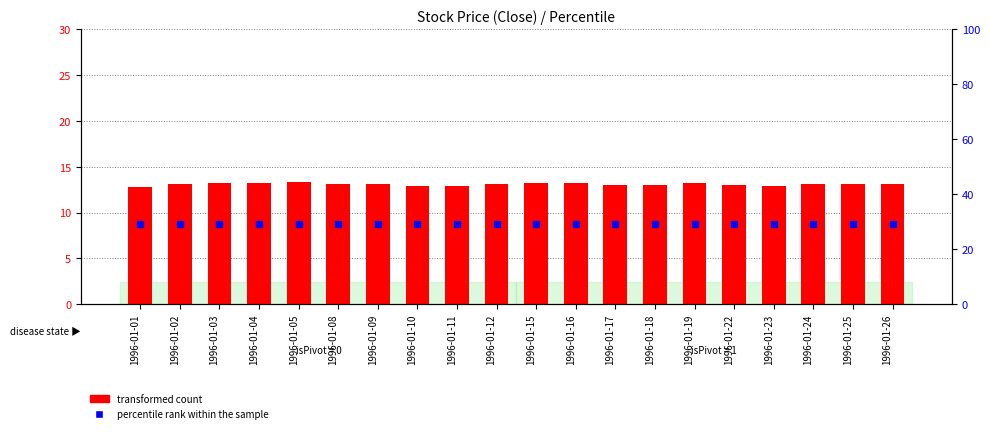

What are all the series names shown in the legend?

transformed count, percentile rank within the sample